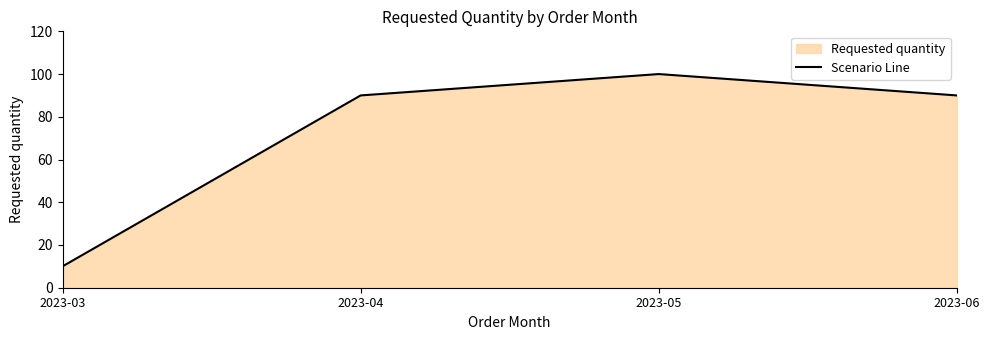

Reading left to right, list all the values displayed in this chart.

2023-03=10	2023-04=90	2023-05=100	2023-06=90